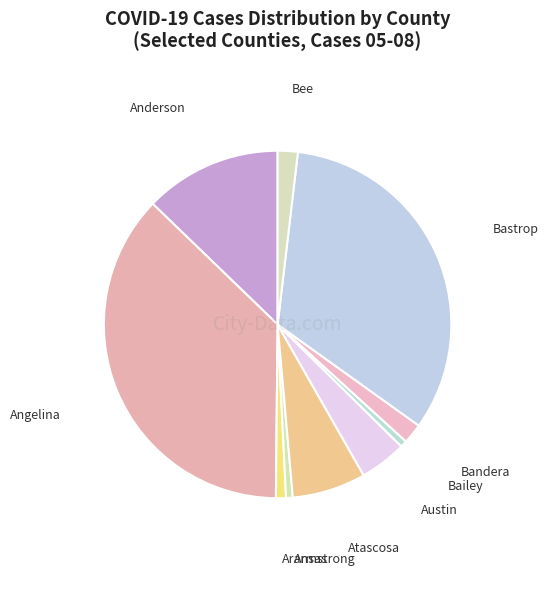

Is there a majority slice in this chart?

No